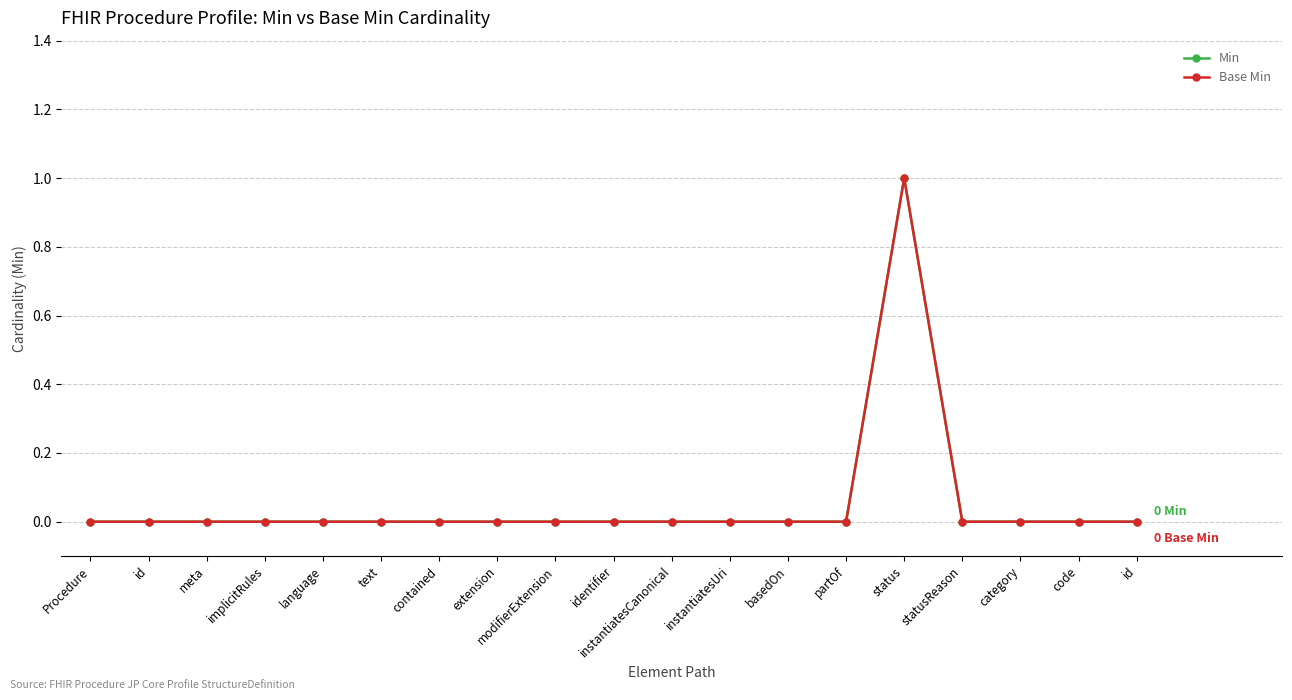

Is it true that Min equals 0 at Procedure?

True